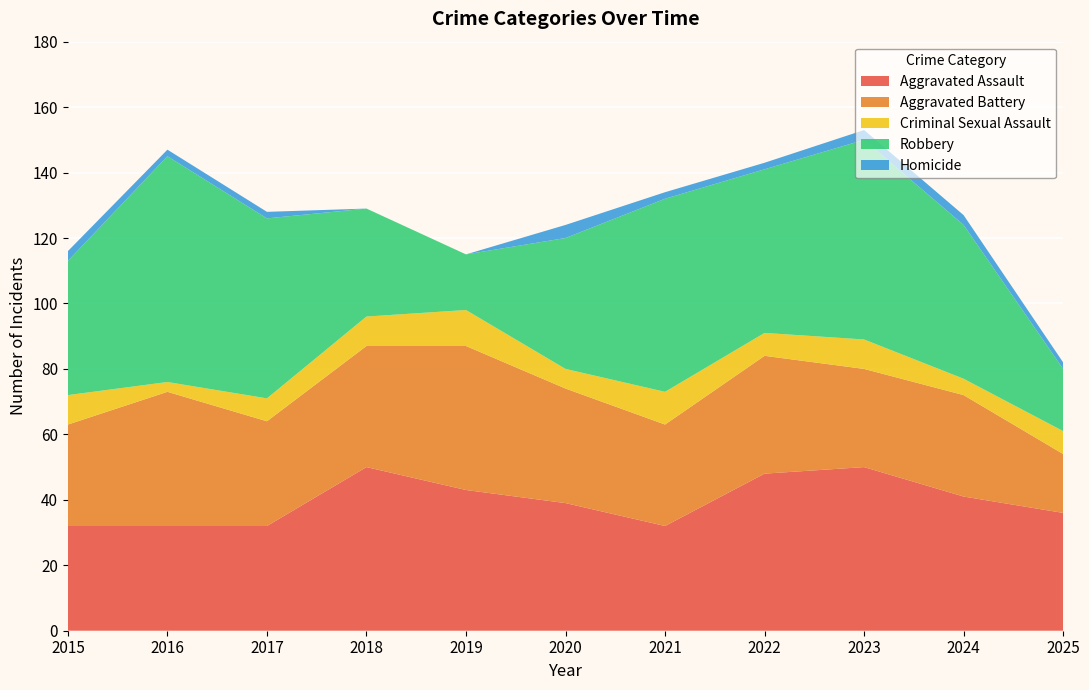

Reading left to right, transcribe all the data shown in this chart.

Aggravated Assault: 2015=32	2016=32	2017=32	2018=50	2019=43	2020=39	2021=32	2022=48	2023=50	2024=41	2025=36
Aggravated Battery: 2015=31	2016=41	2017=32	2018=37	2019=44	2020=35	2021=31	2022=36	2023=30	2024=31	2025=18
Criminal Sexual Assault: 2015=9	2016=3	2017=7	2018=9	2019=11	2020=6	2021=10	2022=7	2023=9	2024=5	2025=7
Robbery: 2015=41	2016=69	2017=55	2018=33	2019=17	2020=40	2021=59	2022=50	2023=61	2024=47	2025=19
Homicide: 2015=3	2016=2	2017=2	2018=0	2019=0	2020=4	2021=2	2022=2	2023=3	2024=3	2025=2